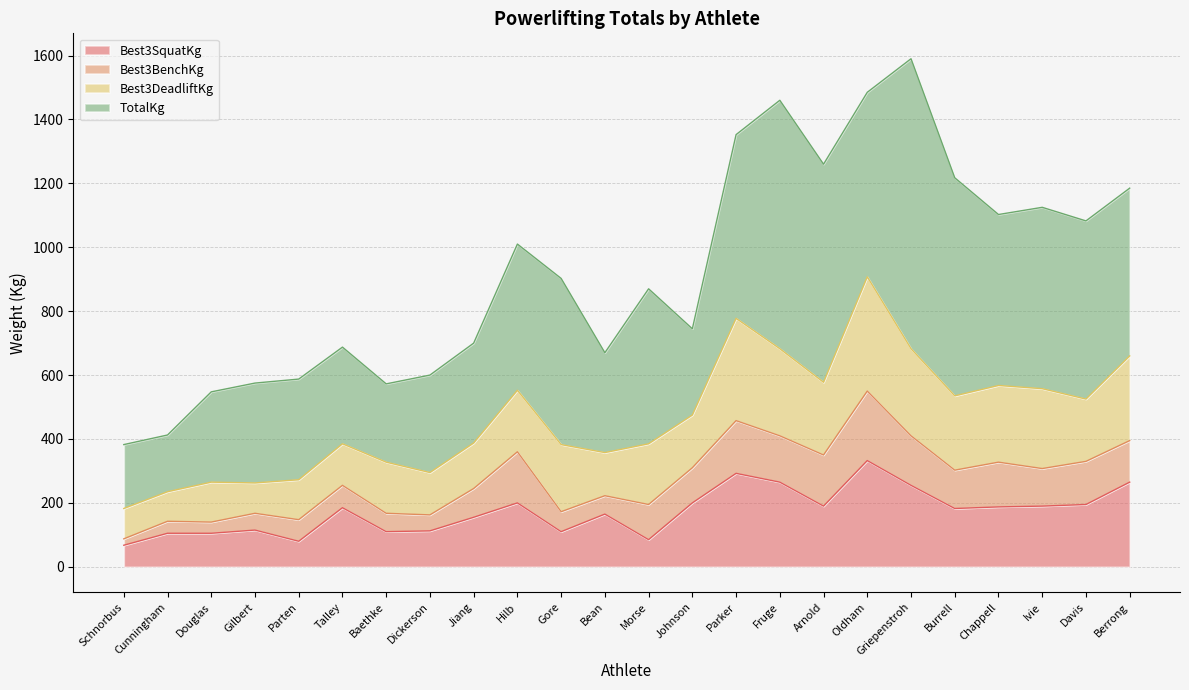

The Best3BenchKg series shows 38.1 at Davis. True or false?

False